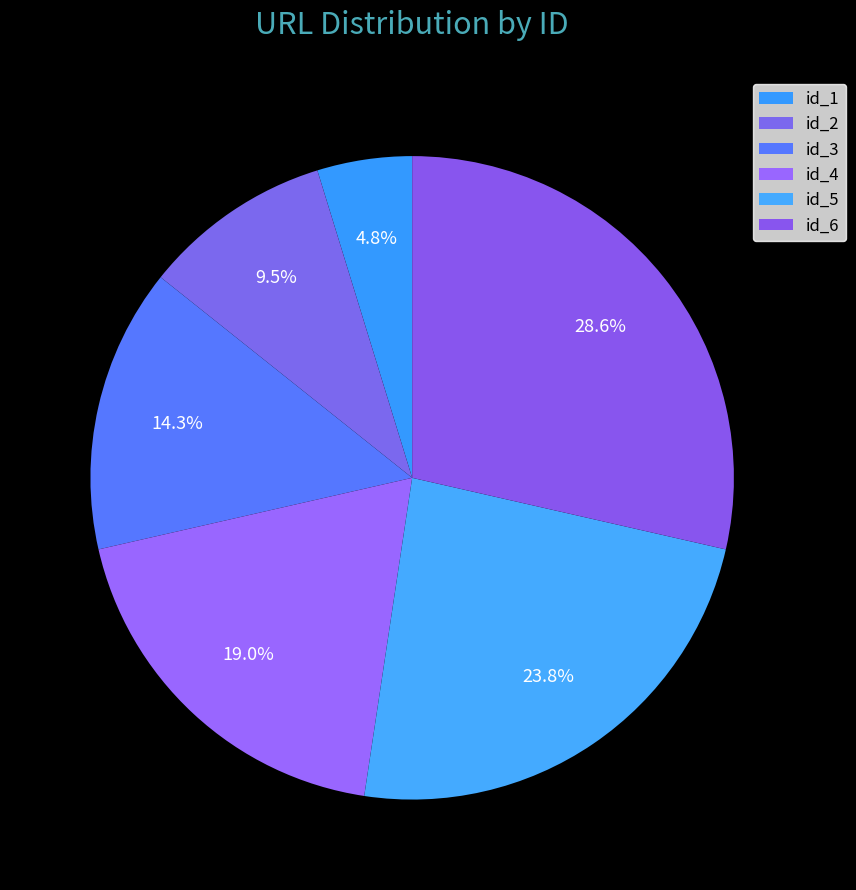

What is the ratio of the value at id_2 to the value at id_5?

0.4